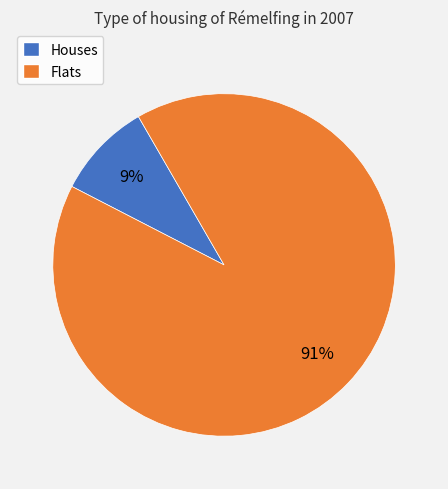

To the nearest percent, what is the average slice percentage?

50%